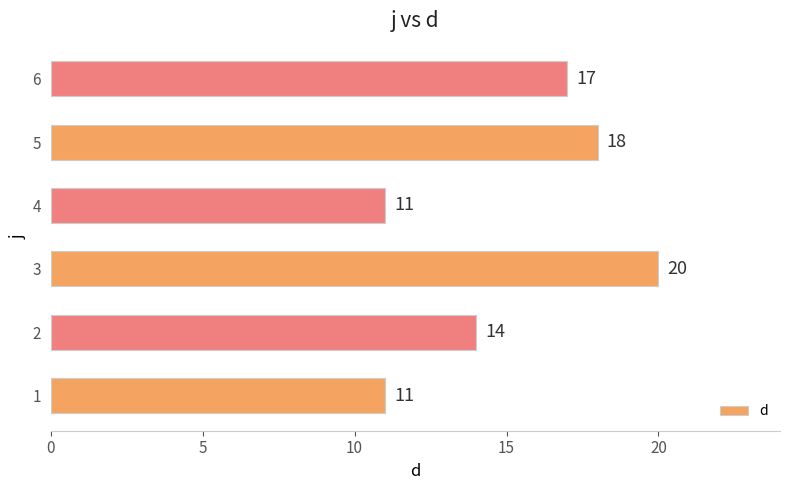

What value does the data have at 3?

20